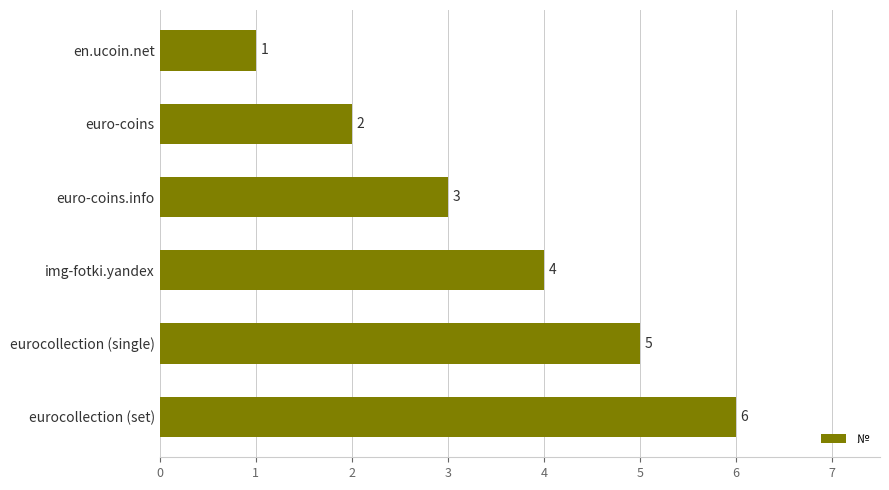

What is the average value?

4